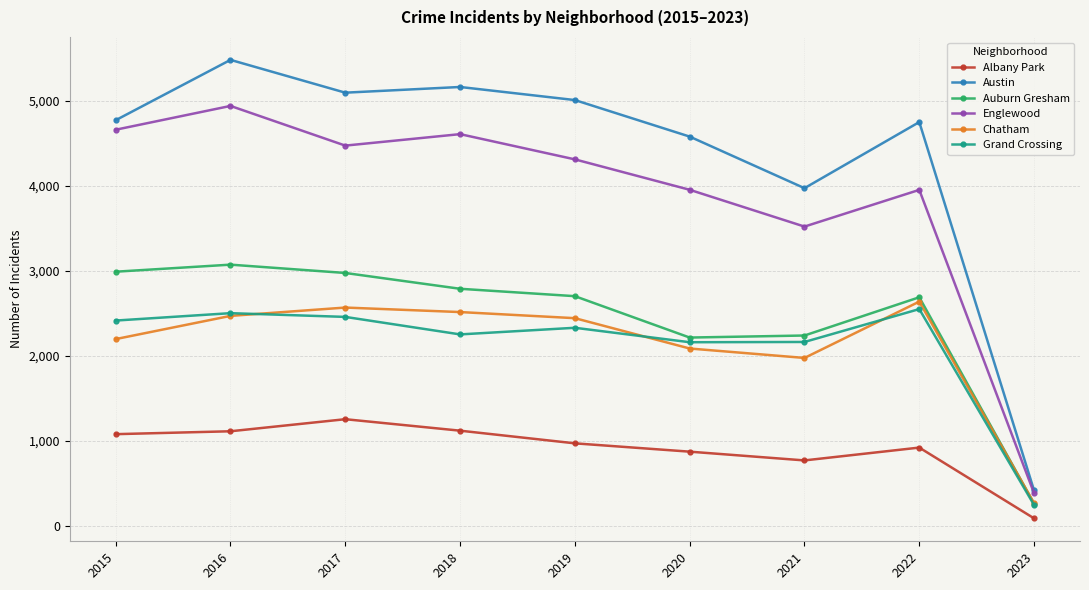

True or false: Grand Crossing and Englewood intersect in this chart.

False